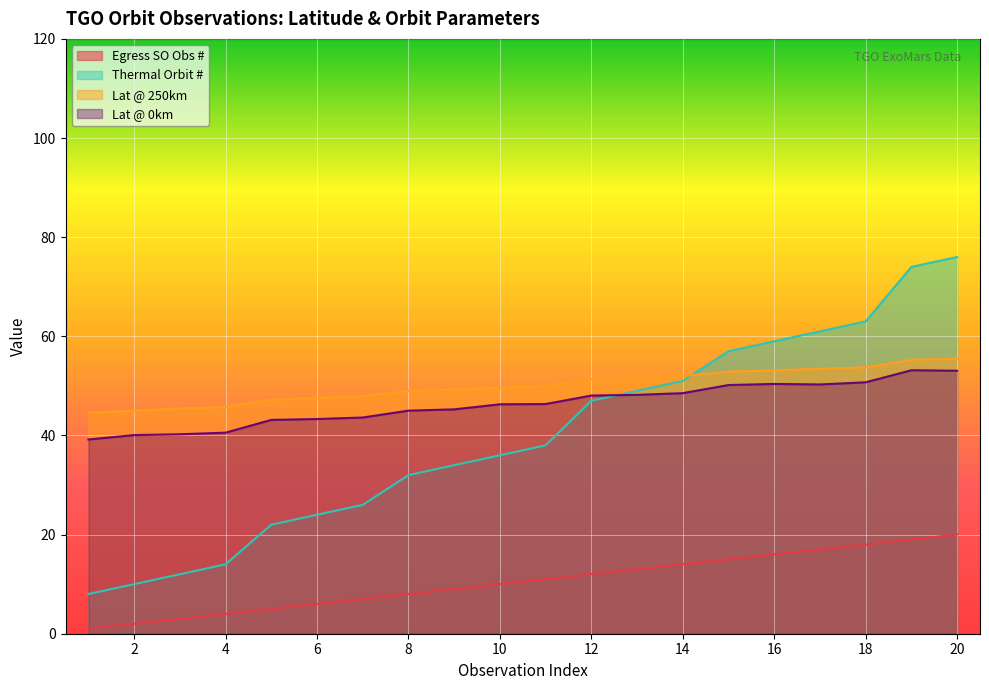

How many lines are shown in the chart?

4